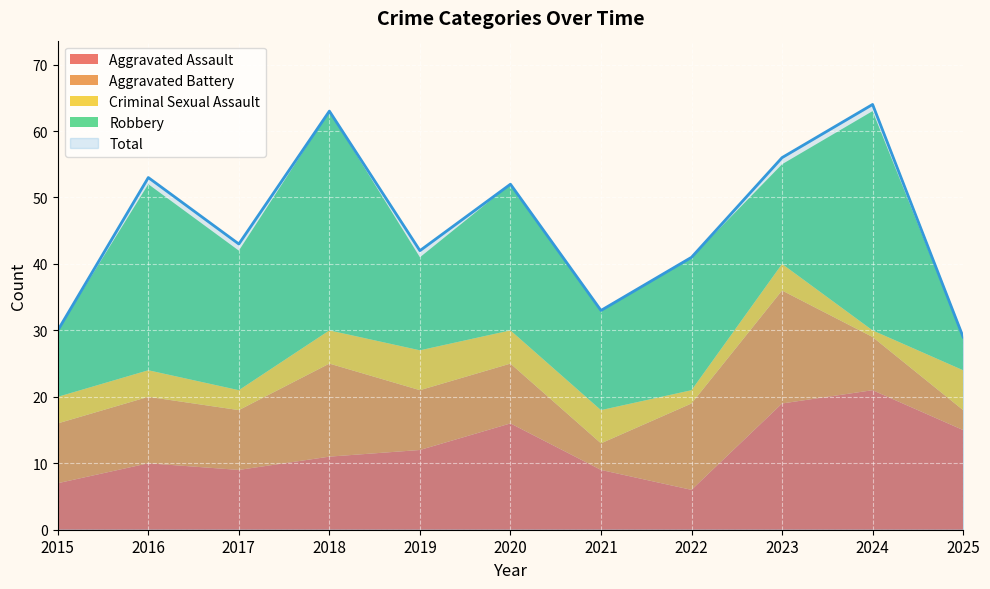

At which label does Aggravated Battery first exceed 9?

2016